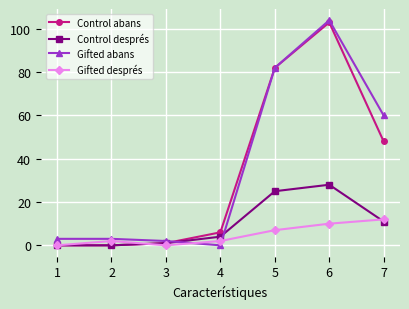

How many lines are shown in the chart?

4